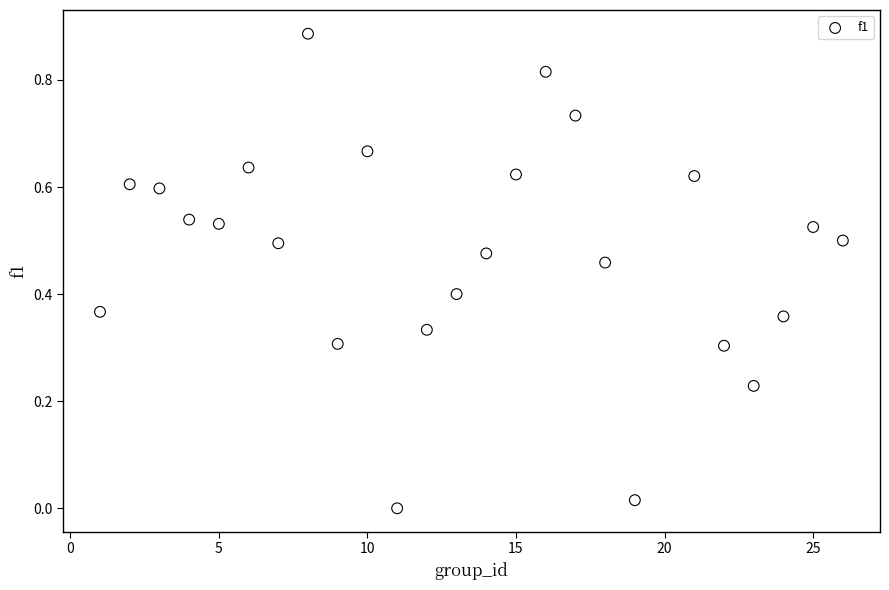

What is the range of X values (max minus min)?

25.0